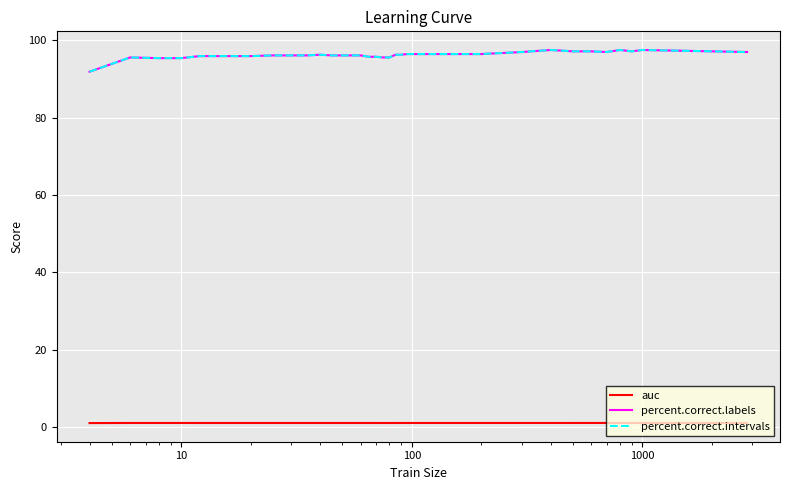

True or false: percent.correct.intervals and auc cross at least once.

False